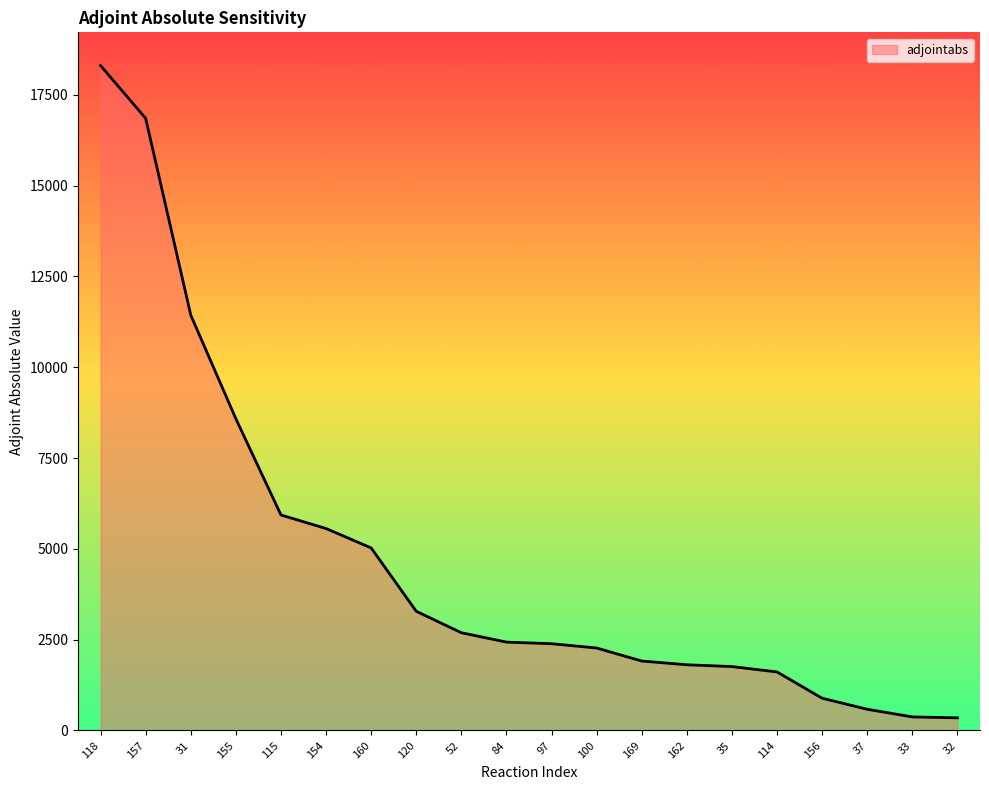

Between 156 and 100, which is larger?

100